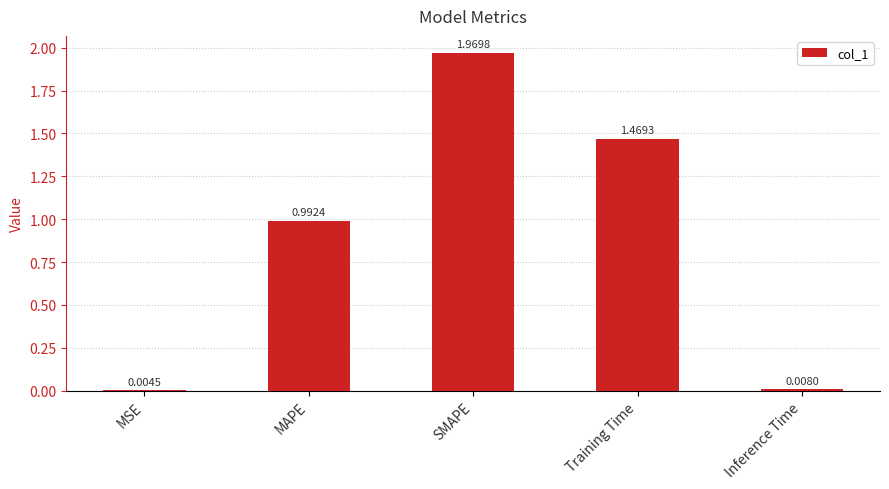

What is the ratio of the value at Training Time to the value at SMAPE?

0.7